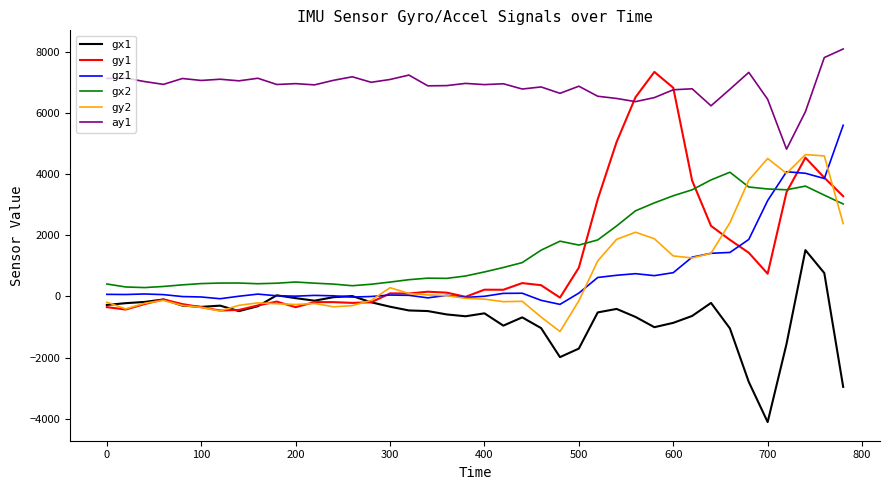

At how many categories does at least one series exceed 3?

40